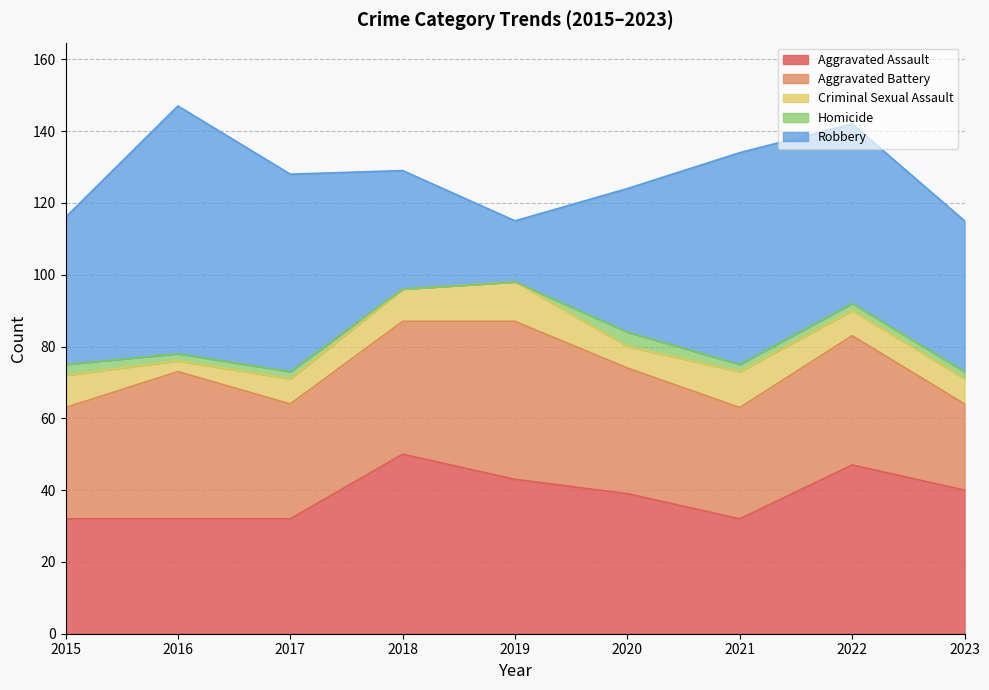

How many lines are shown in the chart?

5